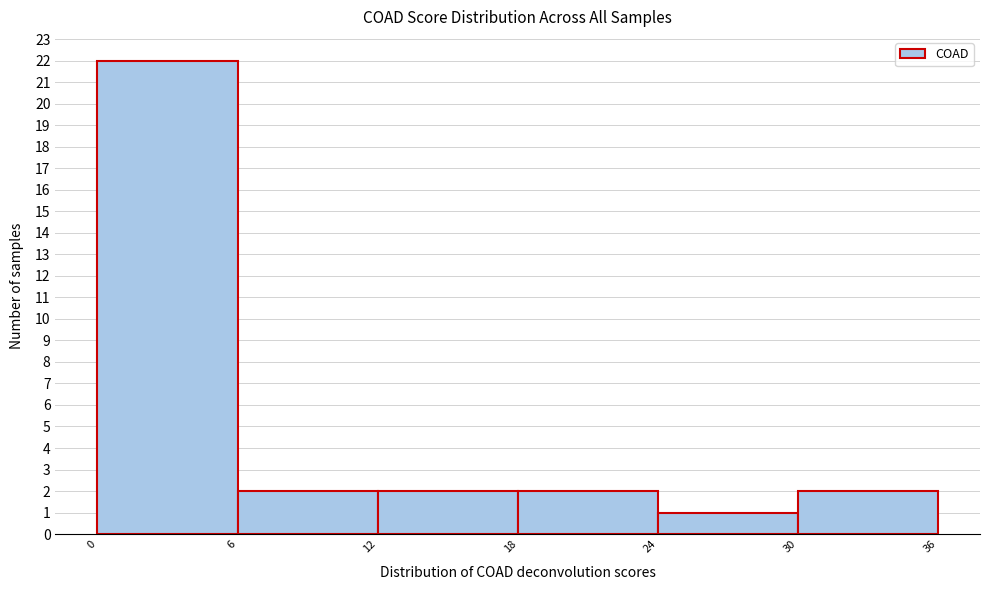

Which range on the x-axis has the tallest bar?

0 to 6